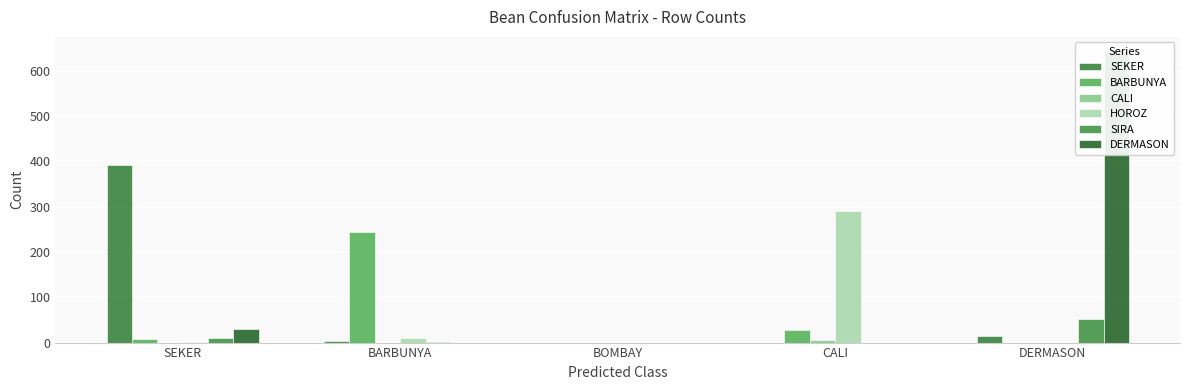

At which label is BARBUNYA closest to 122?

CALI